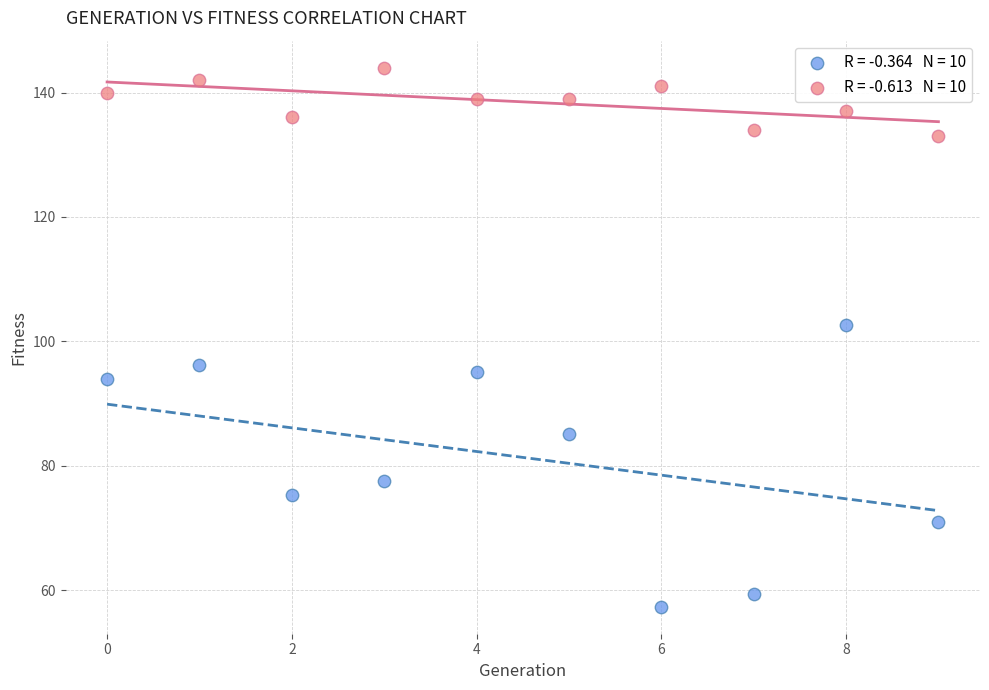

Across all series, what Y value is closest to 100?

102.6